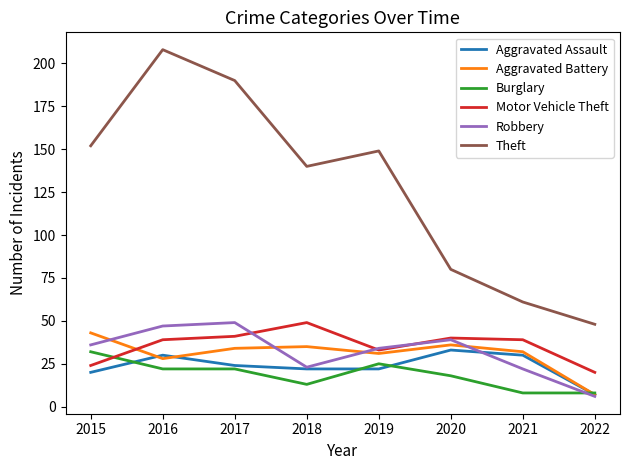

Where is Aggravated Battery nearest to the value 25?

2016